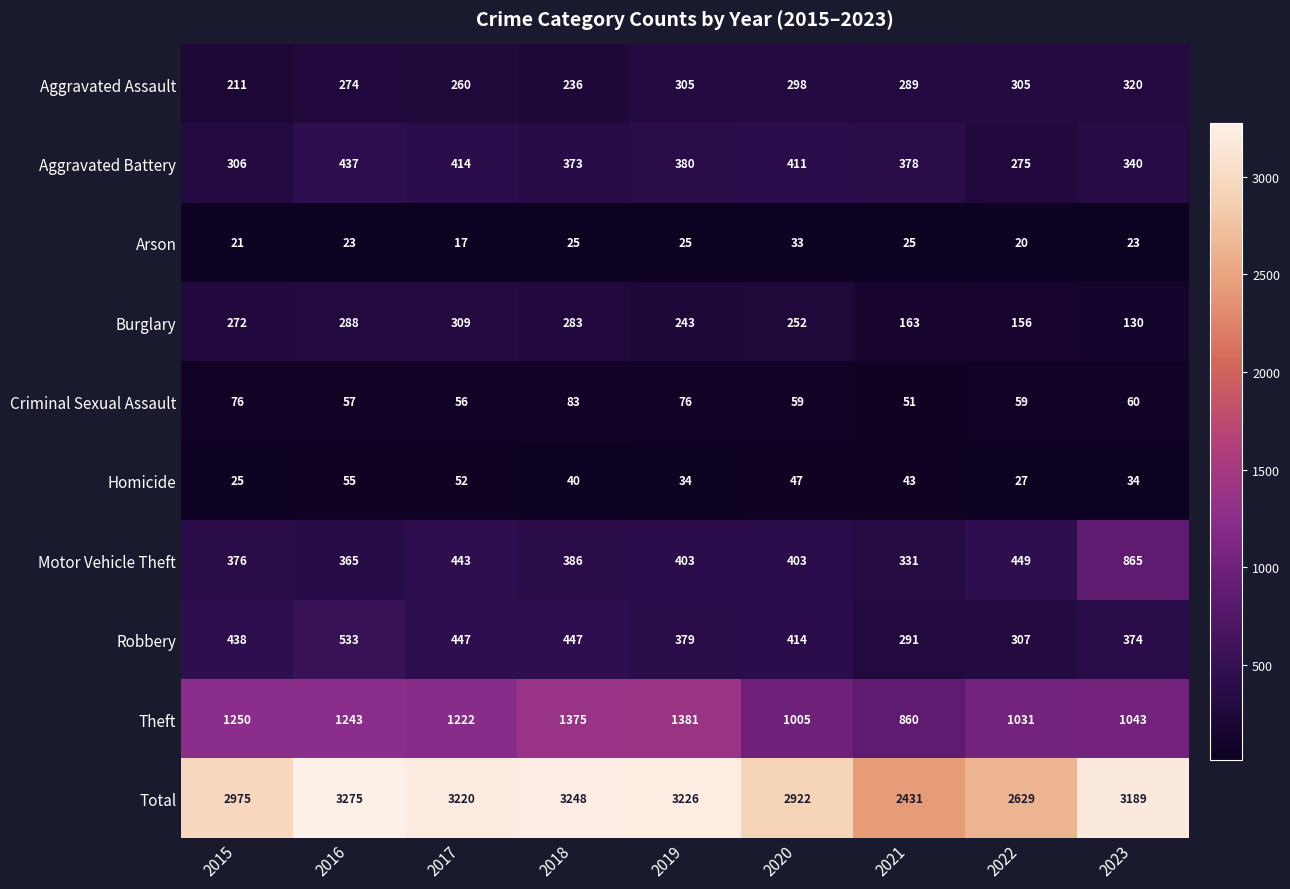

The value of Total at 2020 is 4277. True or false?

False